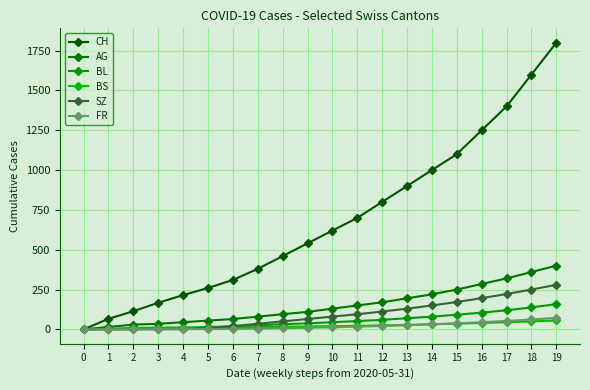

List the labels in order of FR value, smallest first.

0, 1, 2, 3, 4, 5, 6, 7, 8, 9, 10, 11, 12, 13, 14, 15, 16, 17, 18, 19